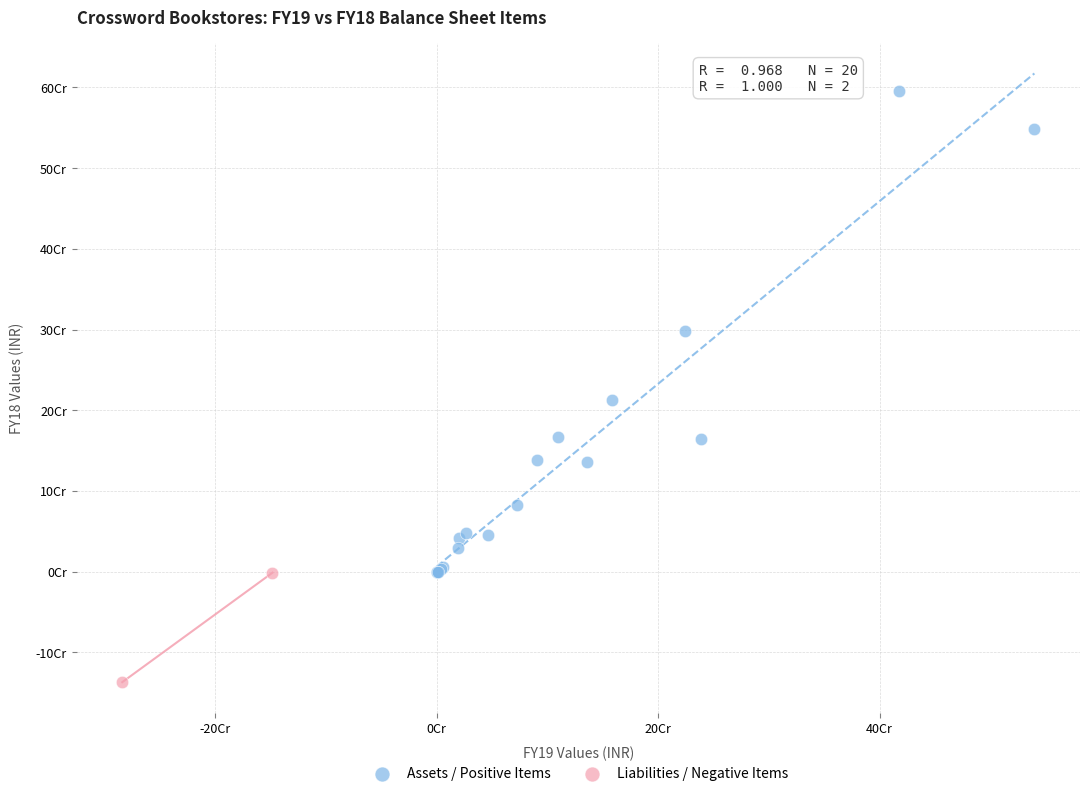

Which series reaches the maximum Y coordinate?

Assets / Positive Items